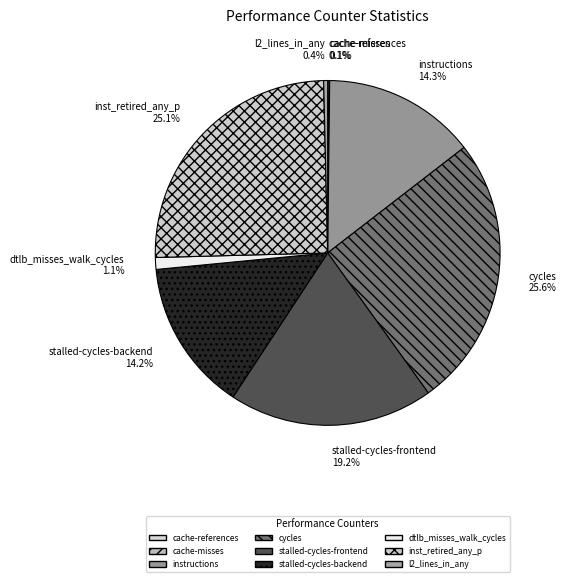

Which has a higher value, instructions 14.3% or inst_retired_any_p 25.1%?

inst_retired_any_p 25.1%